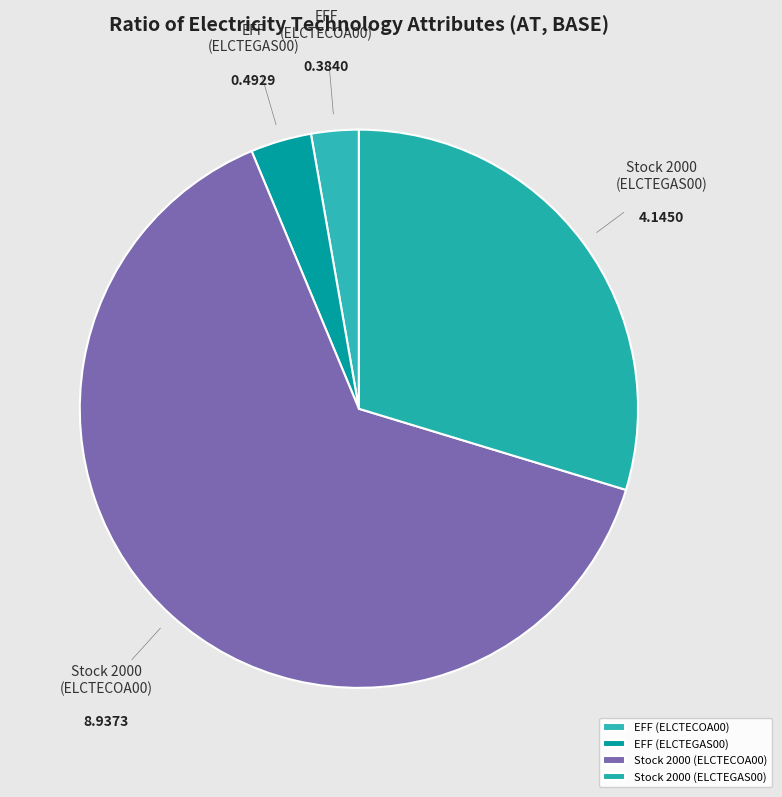

How many segments does this pie chart have?

4